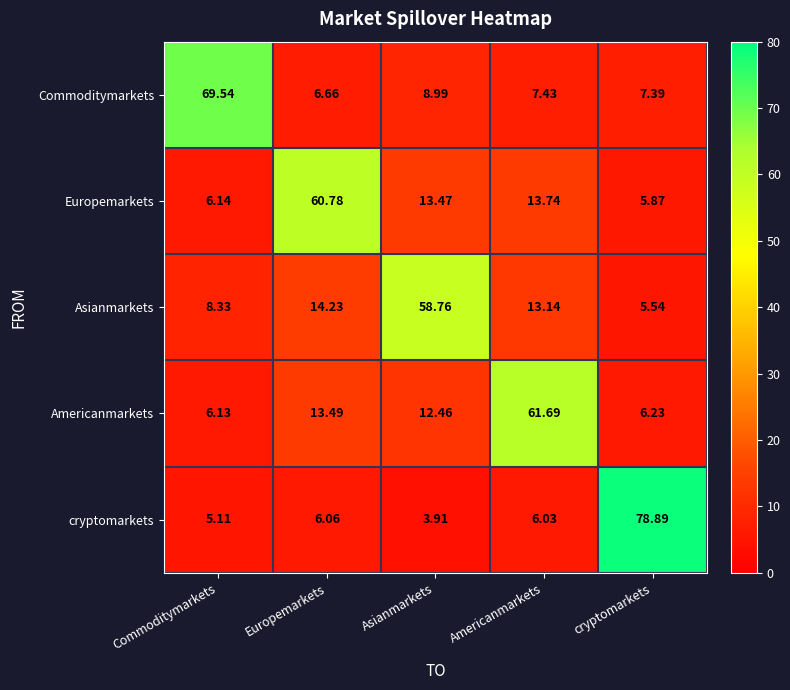

Rank the series at Americanmarkets from highest to lowest value.

Americanmarkets, Europemarkets, Asianmarkets, Commoditymarkets, cryptomarkets